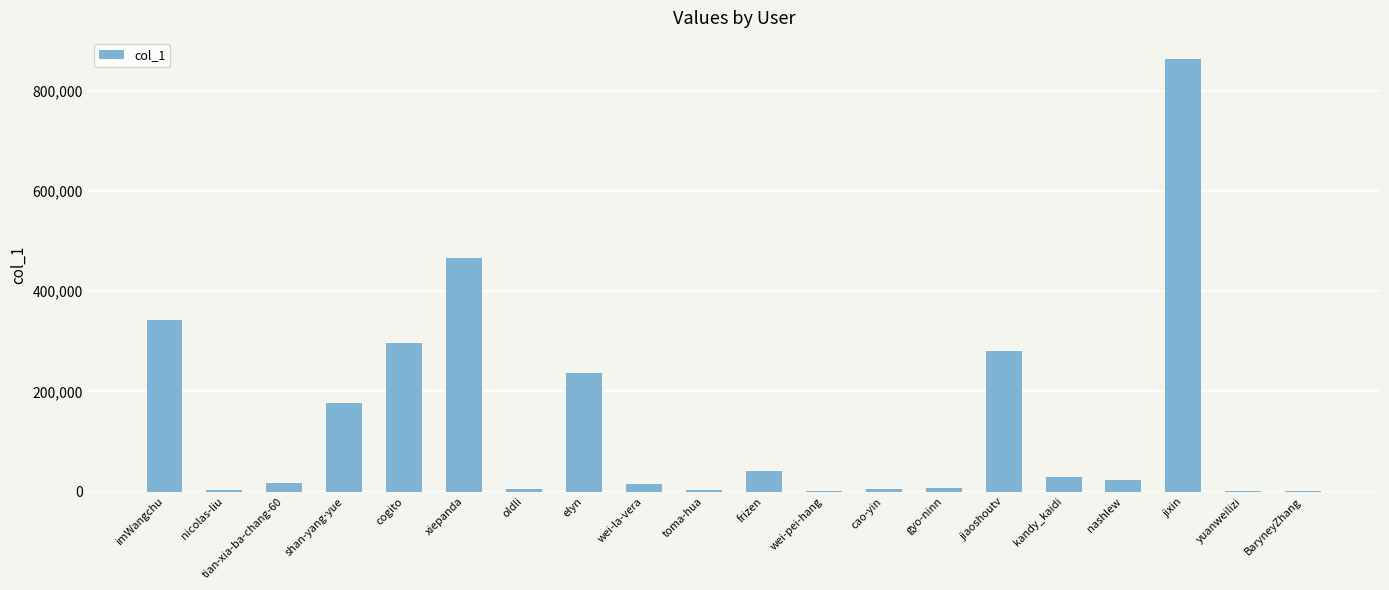

Approximately how many times larger is the value at frizen compared to toma-hua?

12.1